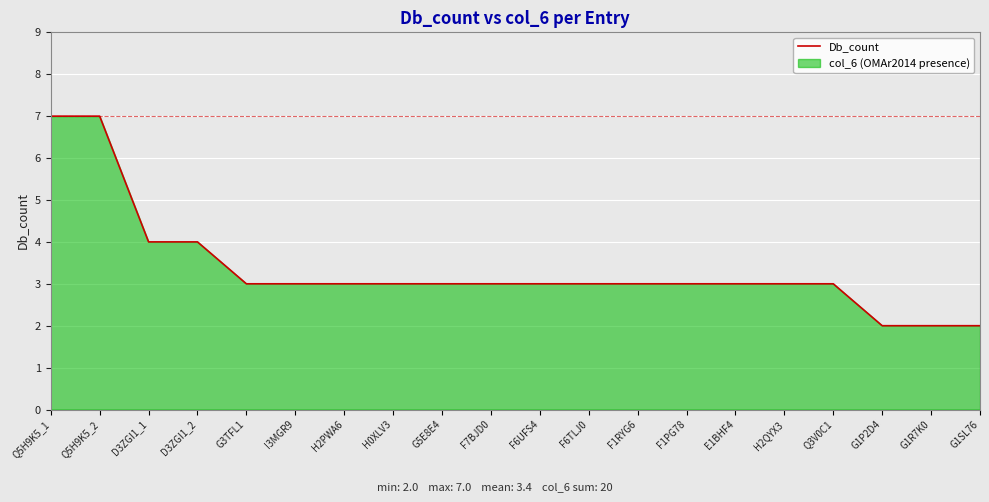

Does the chart display data point markers on the line(s)?

No